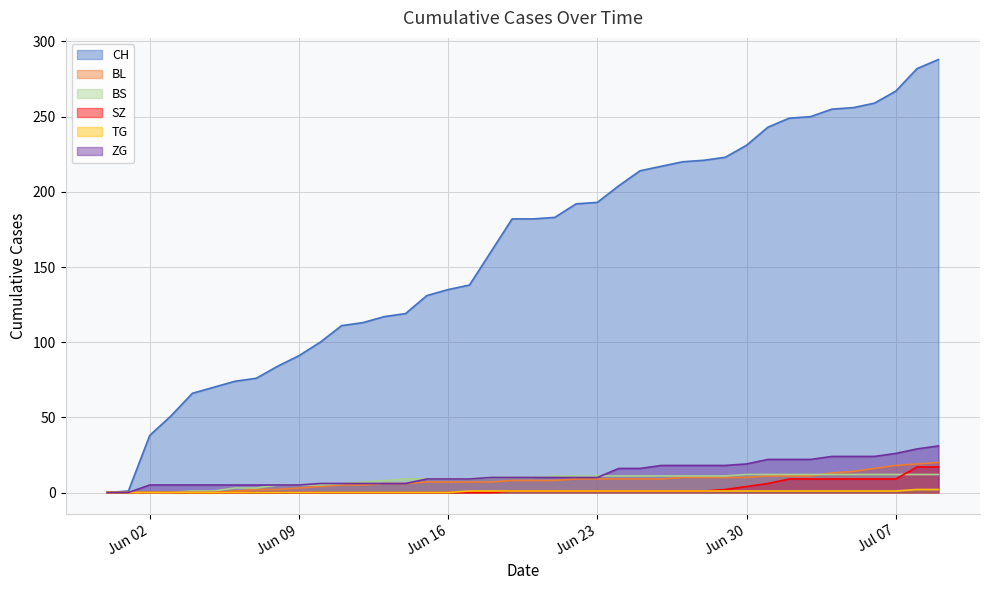

True or false: CH and SZ intersect in this chart.

False